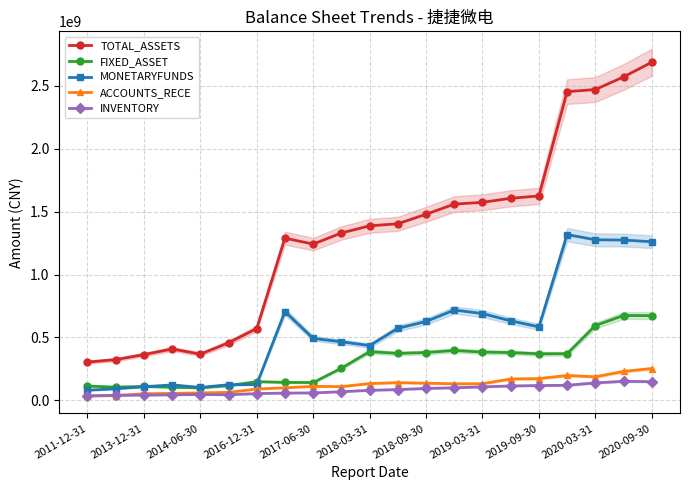

What is the sum of all MONETARYFUNDS values?

11811530360.3